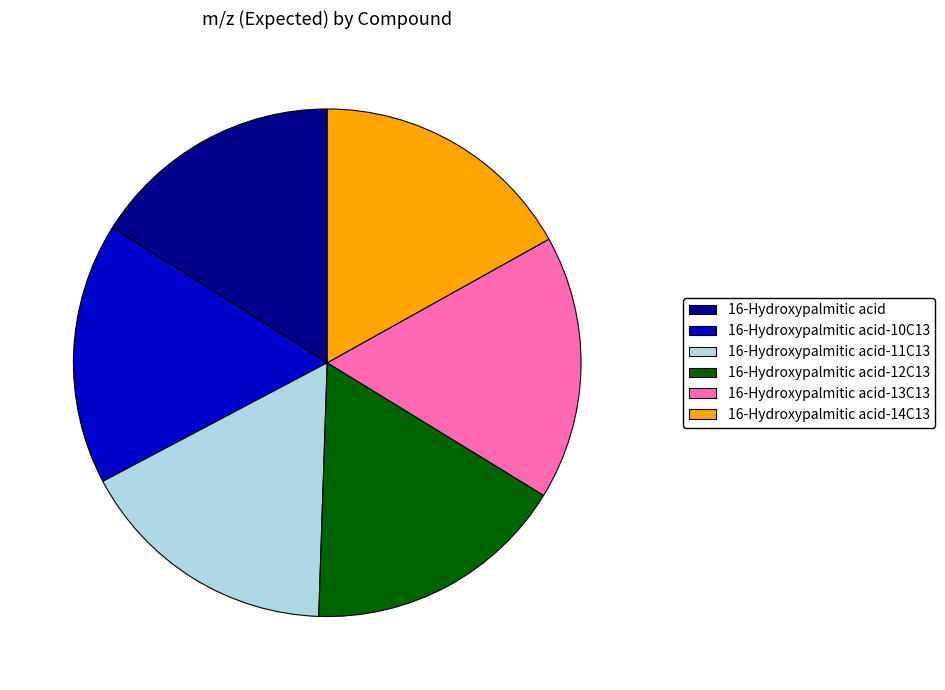

Is there a majority slice in this chart?

No